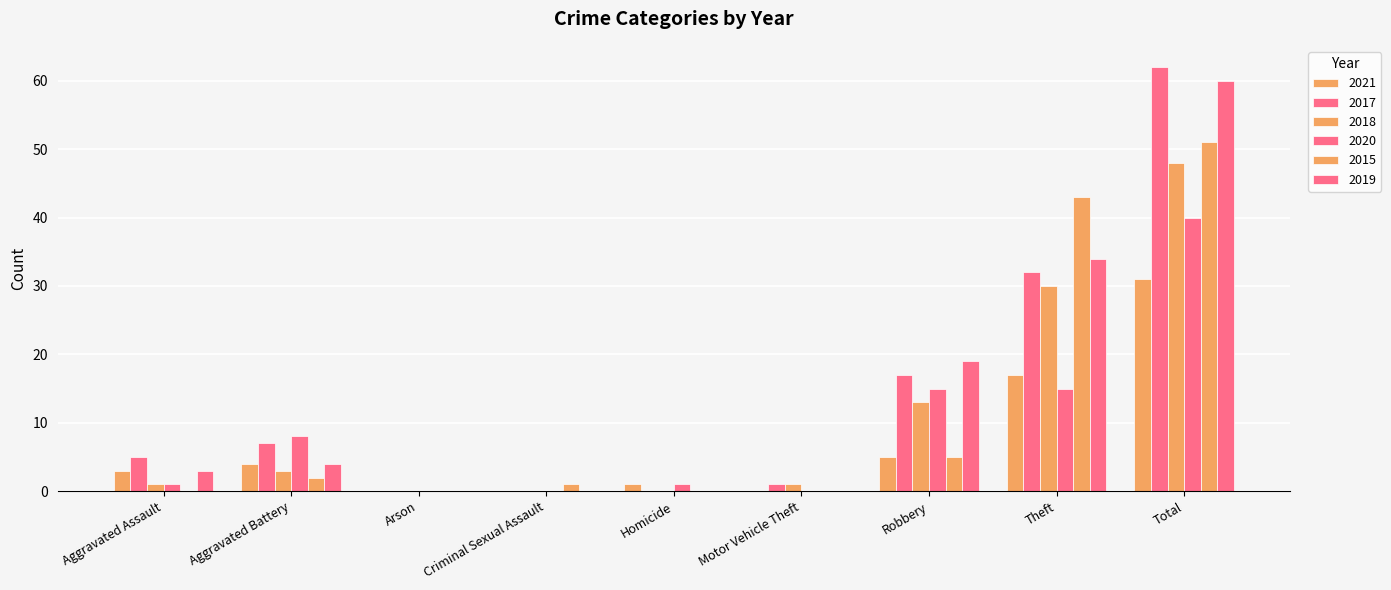

How many series are shown in this chart?

6